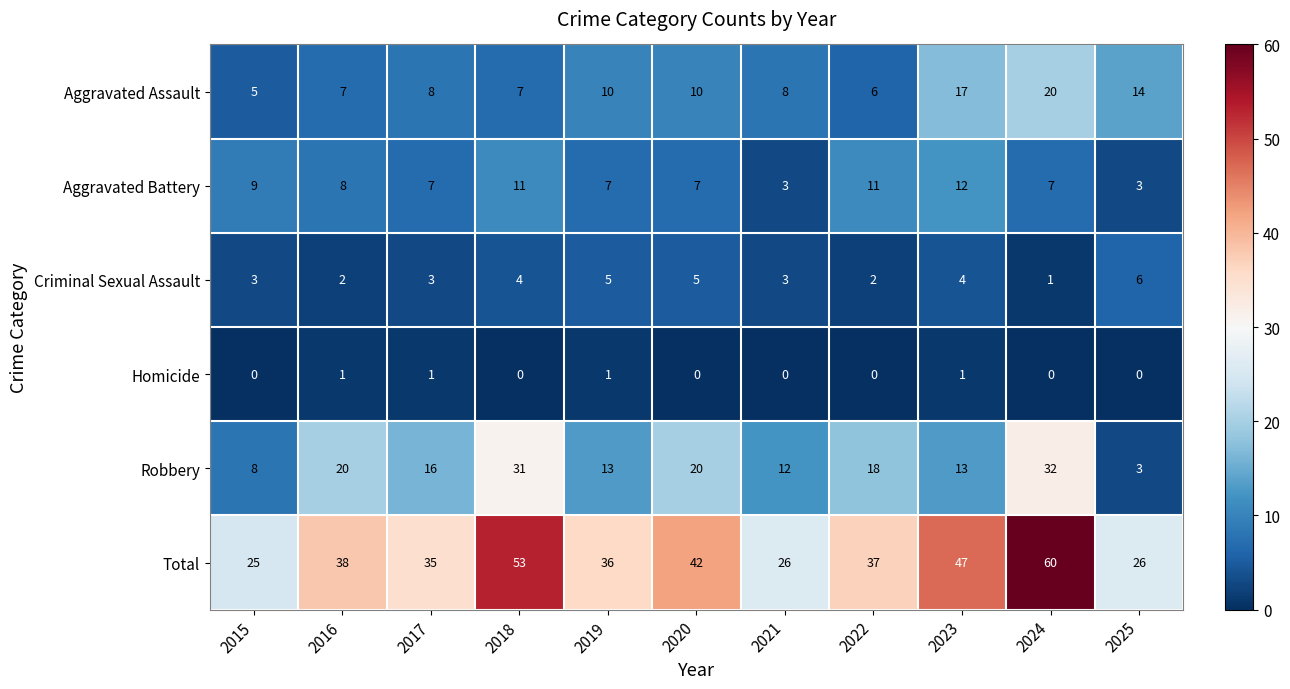

Is the value of Total at 2018 greater than the value of Robbery at 2018?

Yes